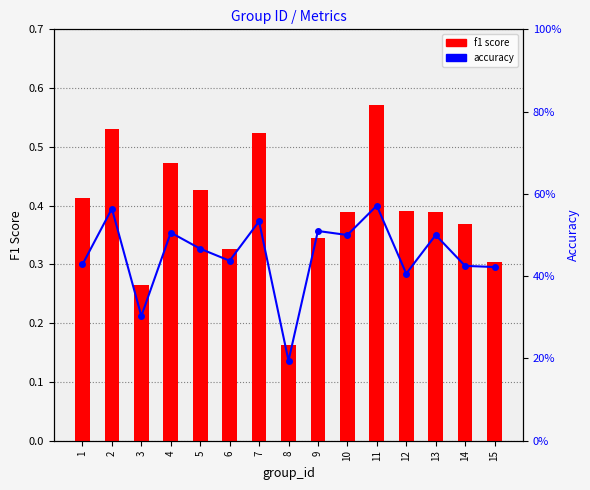

Which series has the widest spread of values?

f1 score